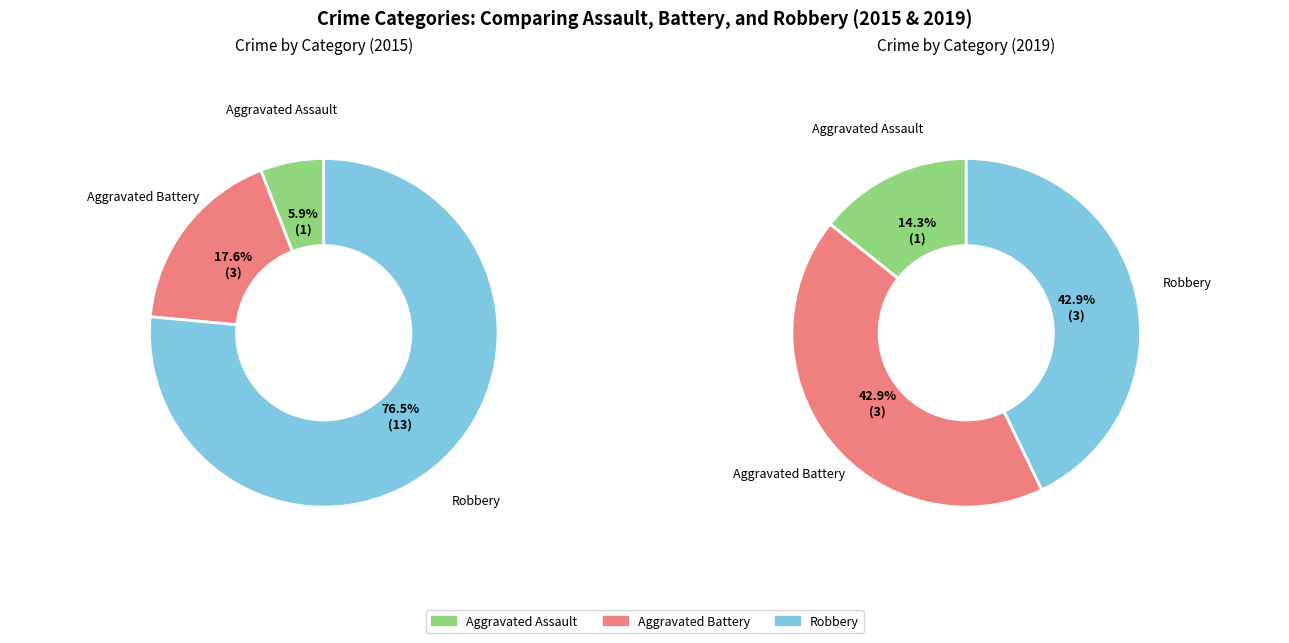

What percentage is the values_2015 slice, to the nearest percent?

6%